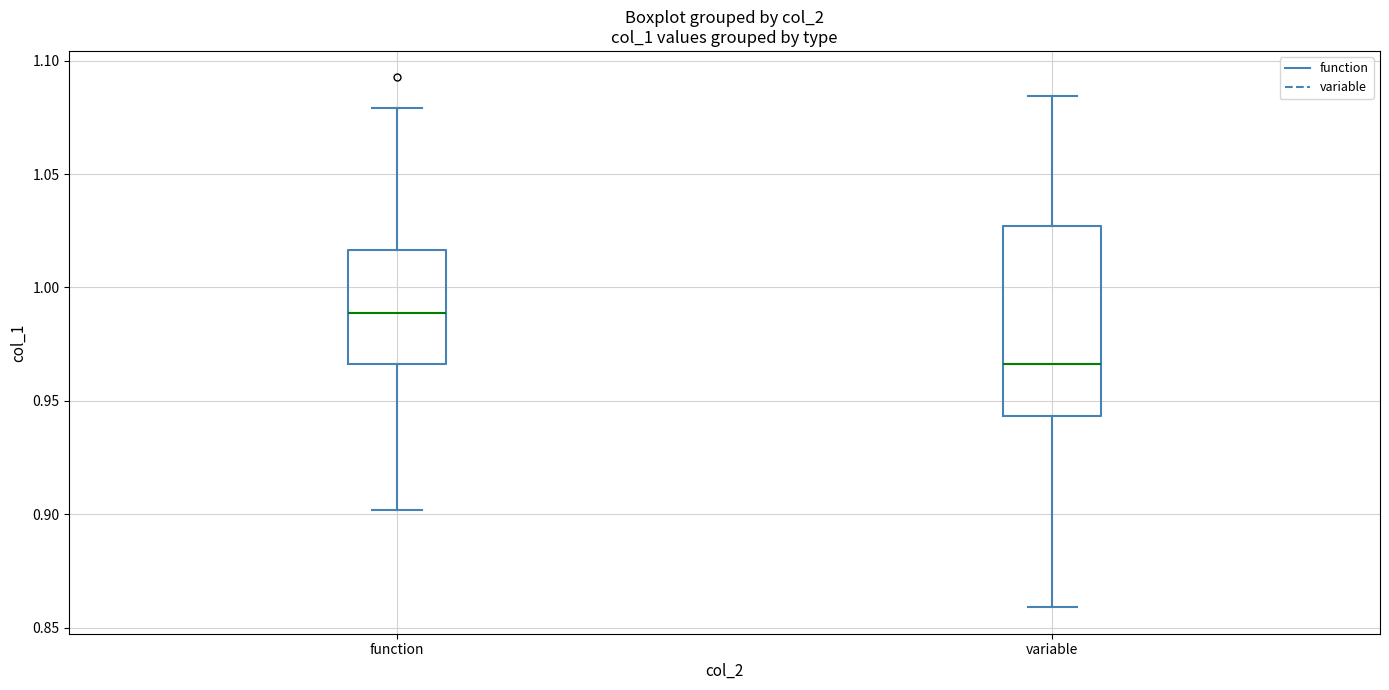

Reading left to right, transcribe this box plot: for each box, give where its median line is, the range the box spans, and where its two whiskers end, as read against the y-axis. The values are not printed on the chart, so give them approximately, as read against the axis.

function: median 0.990, box 0.965 to 1.015, whiskers 0.900 to 1.080
variable: median 0.965, box 0.945 to 1.025, whiskers 0.860 to 1.085